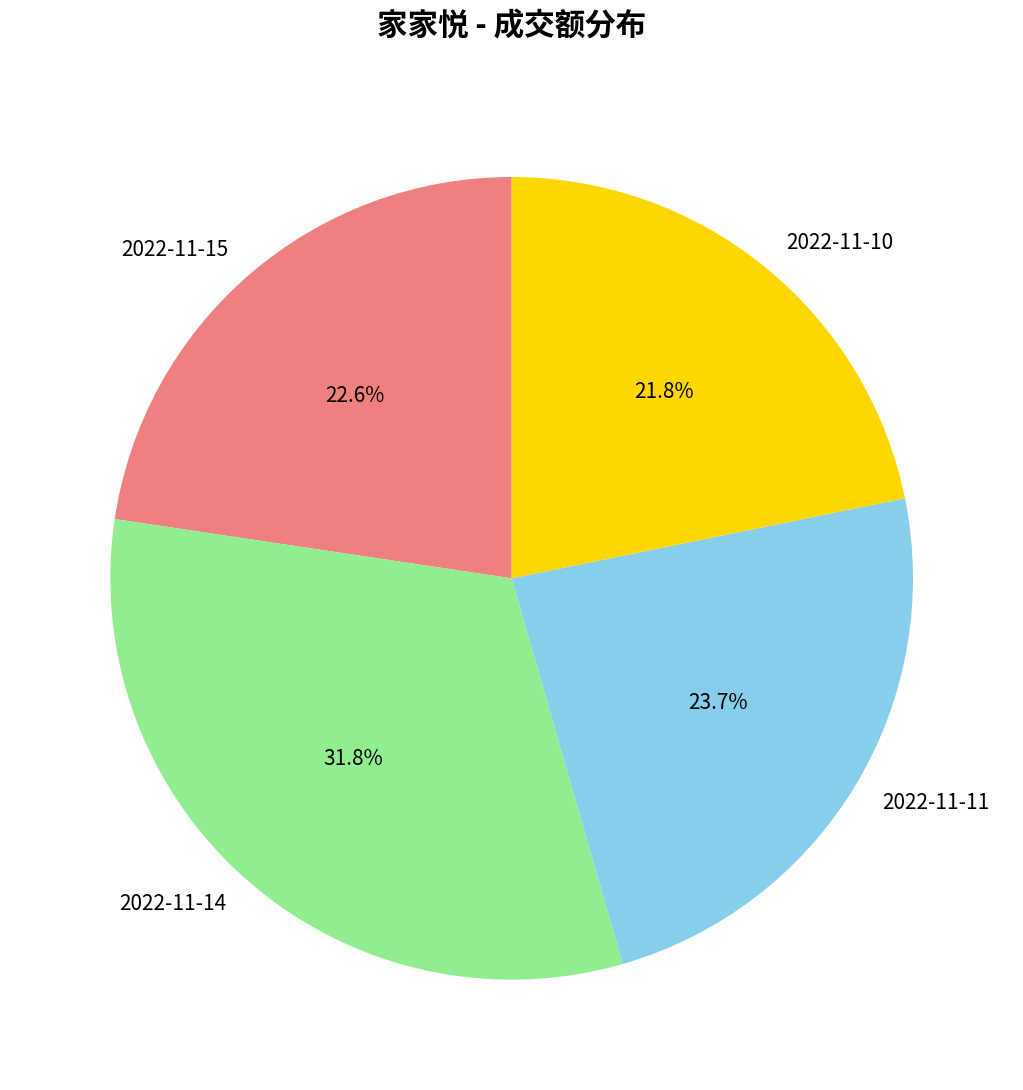

True or false: 2022-11-11 accounts for 12% of the total.

False